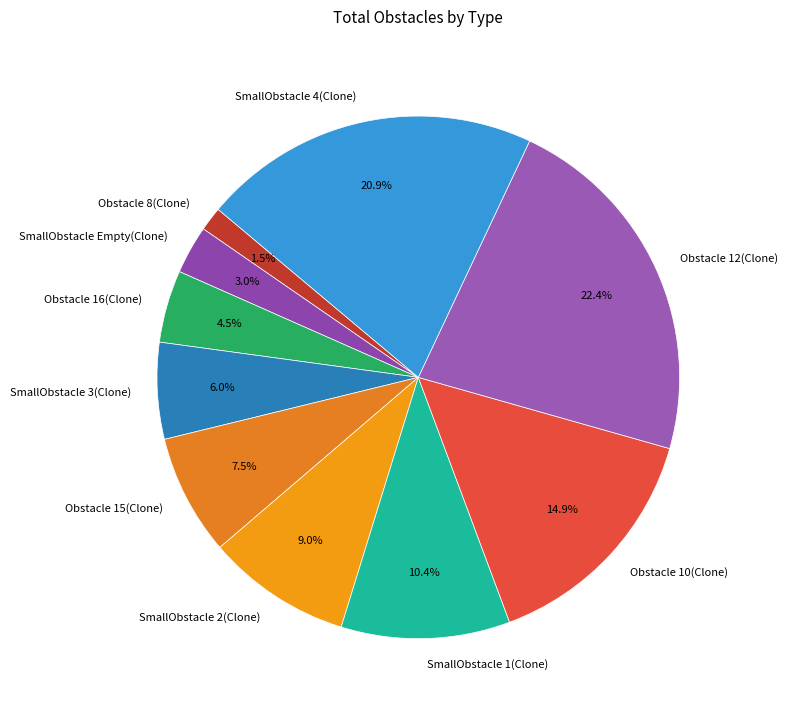

The Obstacle 10(Clone) slice represents 15% of the pie. True or false?

True